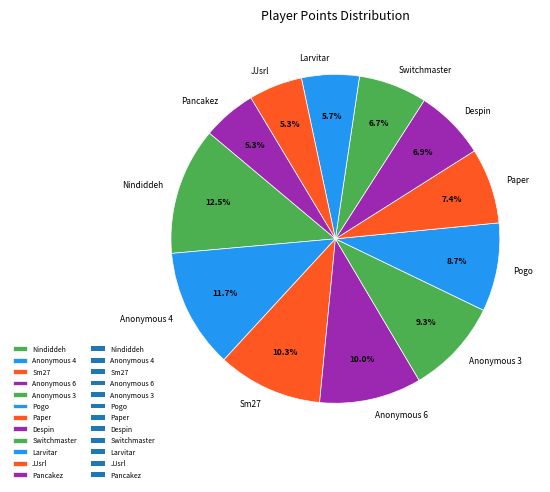

Which has a higher value, Sm27 or Anonymous 4?

Anonymous 4